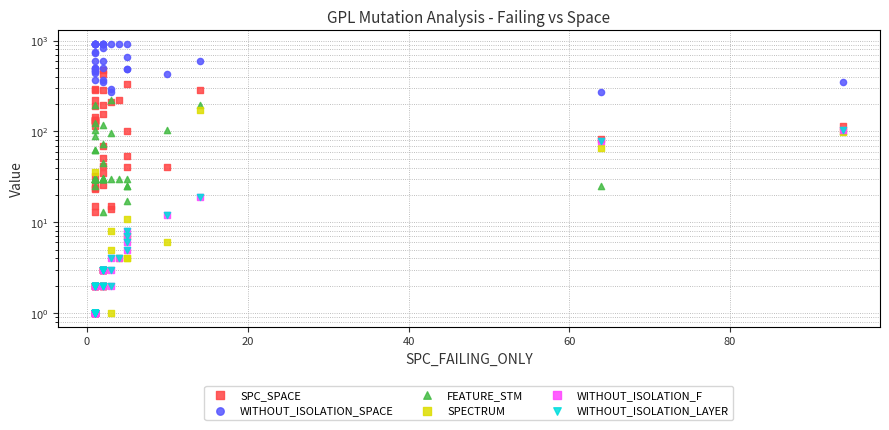

Which series has the largest total across all categories?

WITHOUT_ISOLATION_SPACE